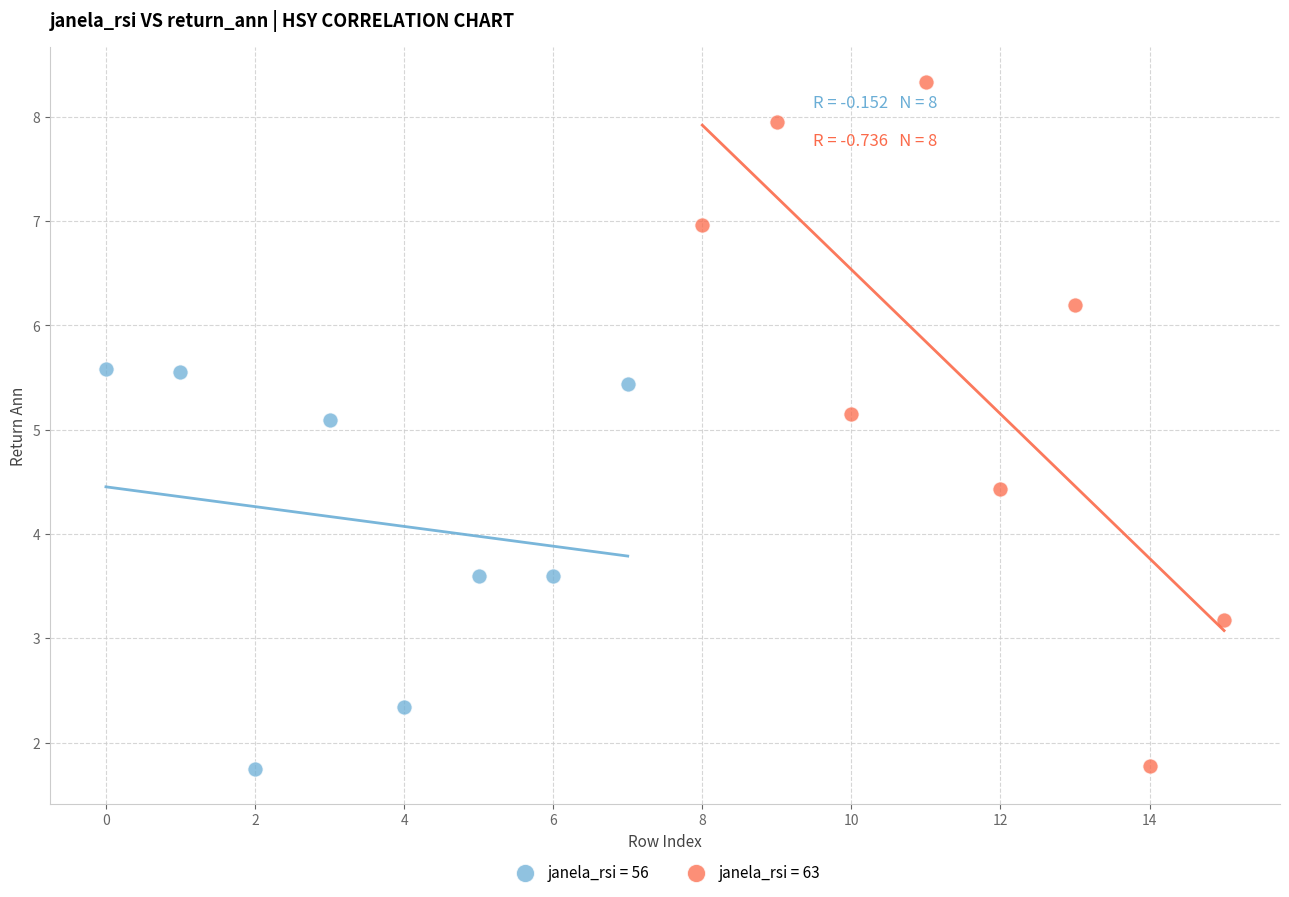

Which series has the widest spread of Y values?

janela_rsi = 63